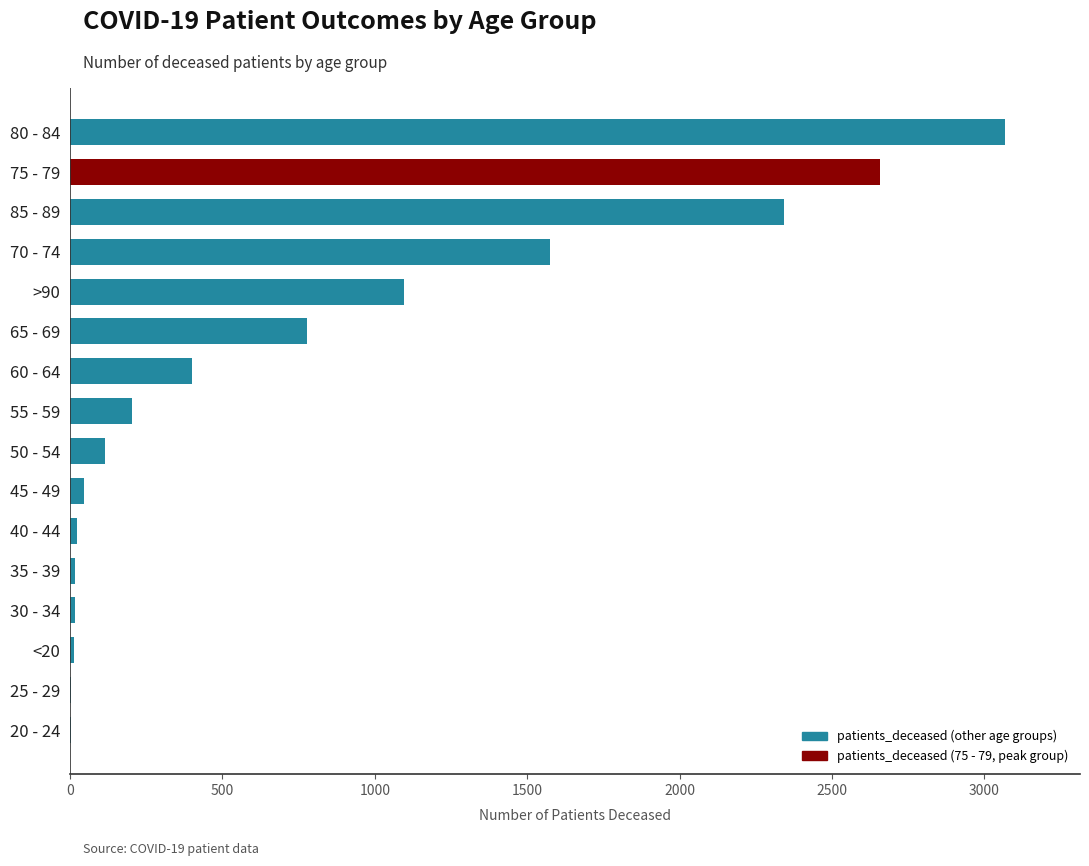

At which label is the value closest to 1535?

70 - 74